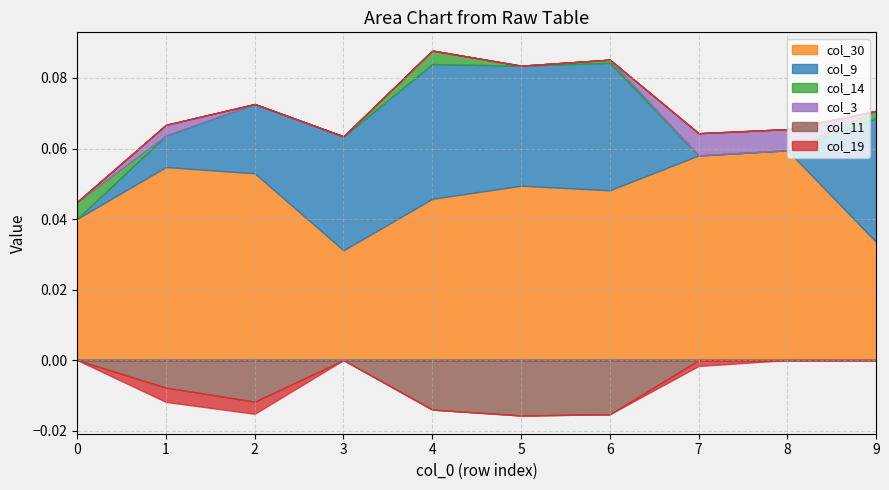

How many interior local peaks does the col_3 series have?

2